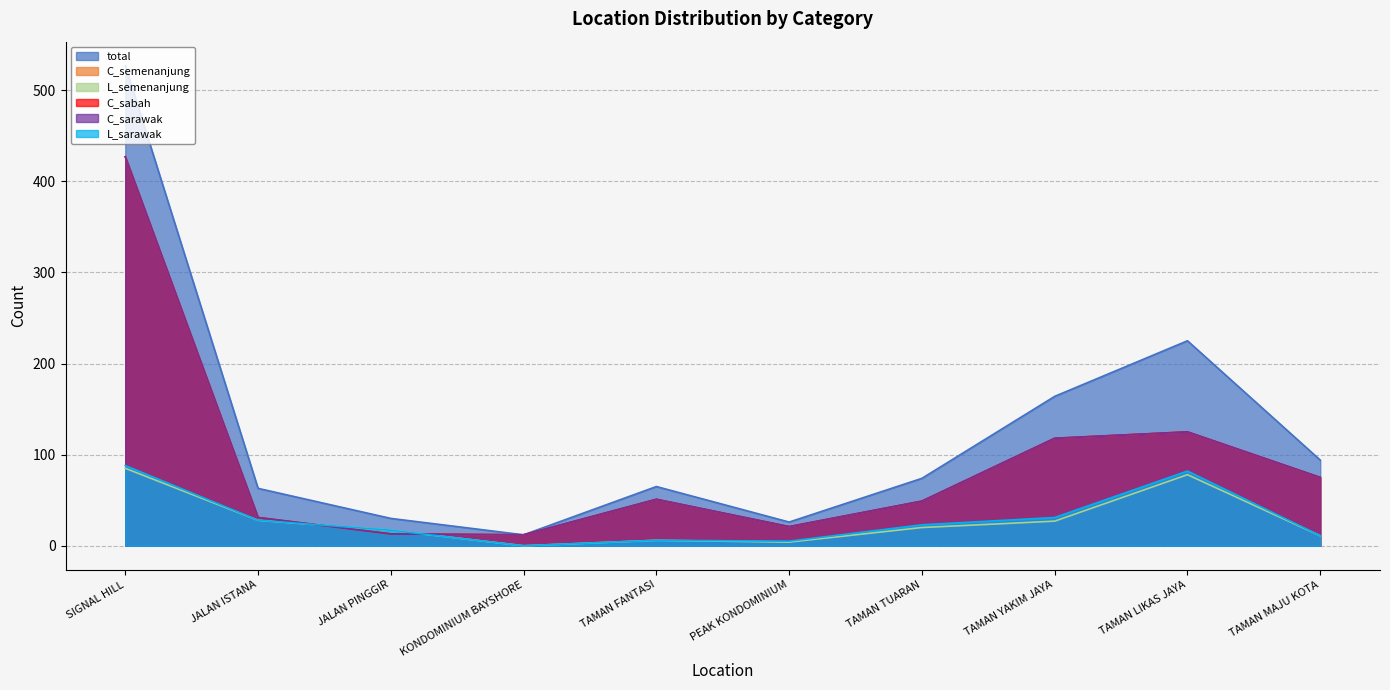

Reading left to right, what are all the values shown in this chart?

total: 527	63	30	12	65	26	74	164	225	94
C_semenanjung: 427	31	13	12	51	21	49	118	125	75
L_semenanjung: 85	28	17	0	6	4	20	27	78	11
C_sabah: 427	31	13	12	51	21	49	118	125	75
C_sarawak: 427	31	13	12	51	21	49	118	125	75
L_sarawak: 88	28	17	0	6	5	23	31	82	11